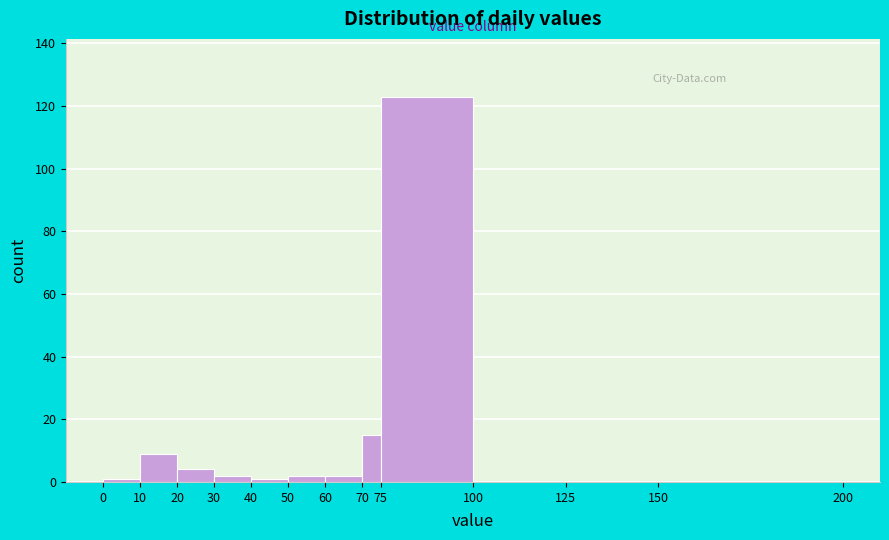

Reading left to right, list every bar in this chart as the range it spans on the x-axis followed by its height. The values are not printed on the chart, so give them approximately, as read against the axis.

0 to 10: under 2
10 to 20: 10
20 to 30: 4
30 to 40: 2
40 to 50: under 2
50 to 60: 2
60 to 70: 2
70 to 75: 16
75 to 100: 124
100 to 125: 0
125 to 150: 0
150 to 200: 0